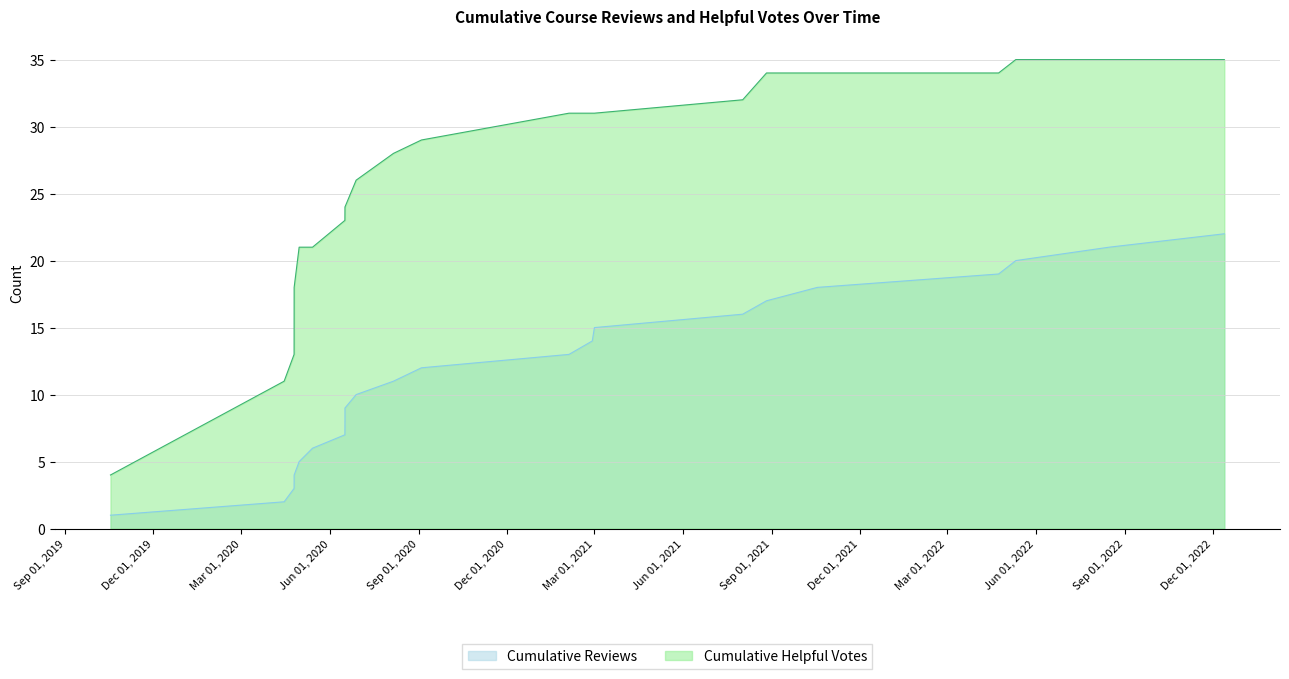

True or false: there are more than 0 points higher than both neighbors.

False